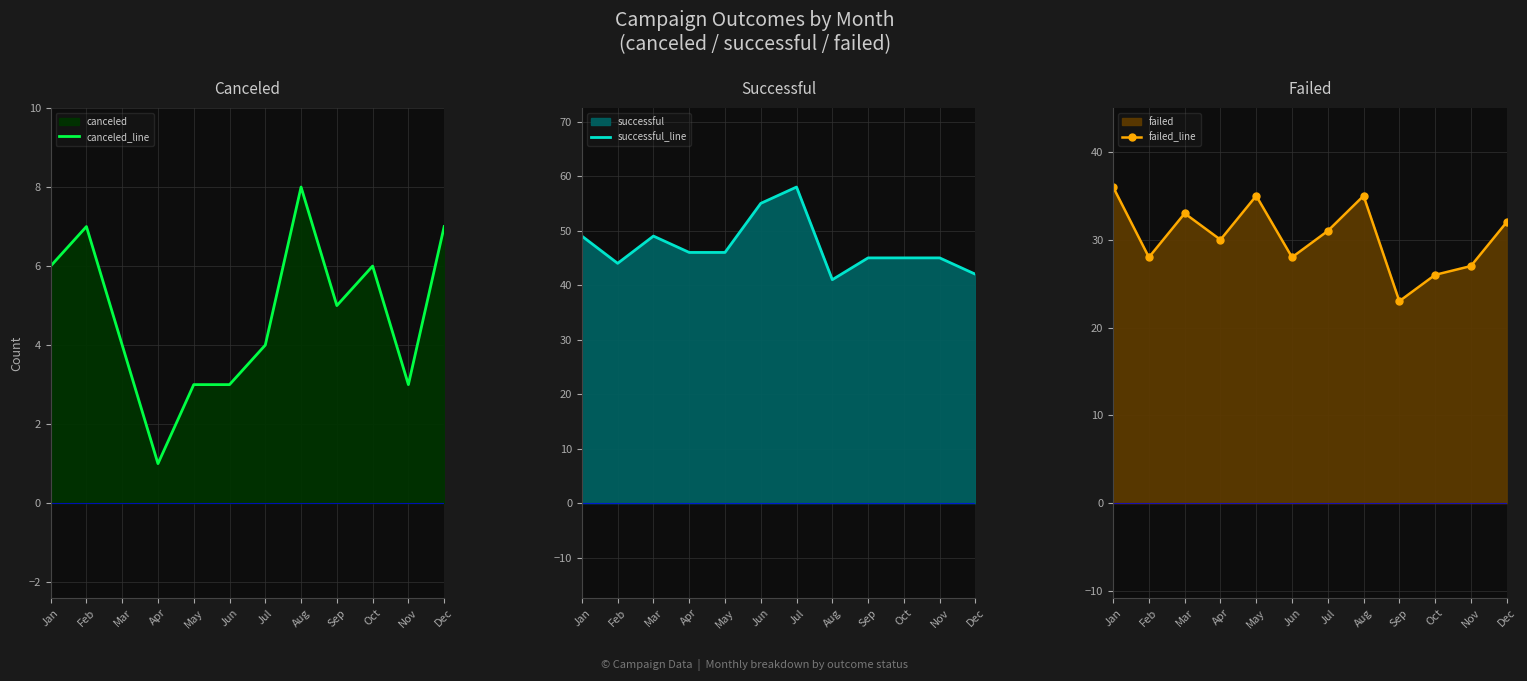

Which series has the largest range (max minus min)?

successful_line